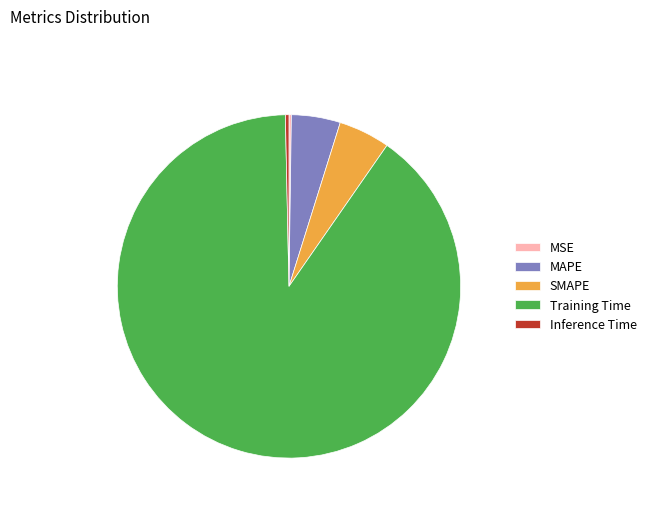

What is the largest slice in the pie chart?

Training Time